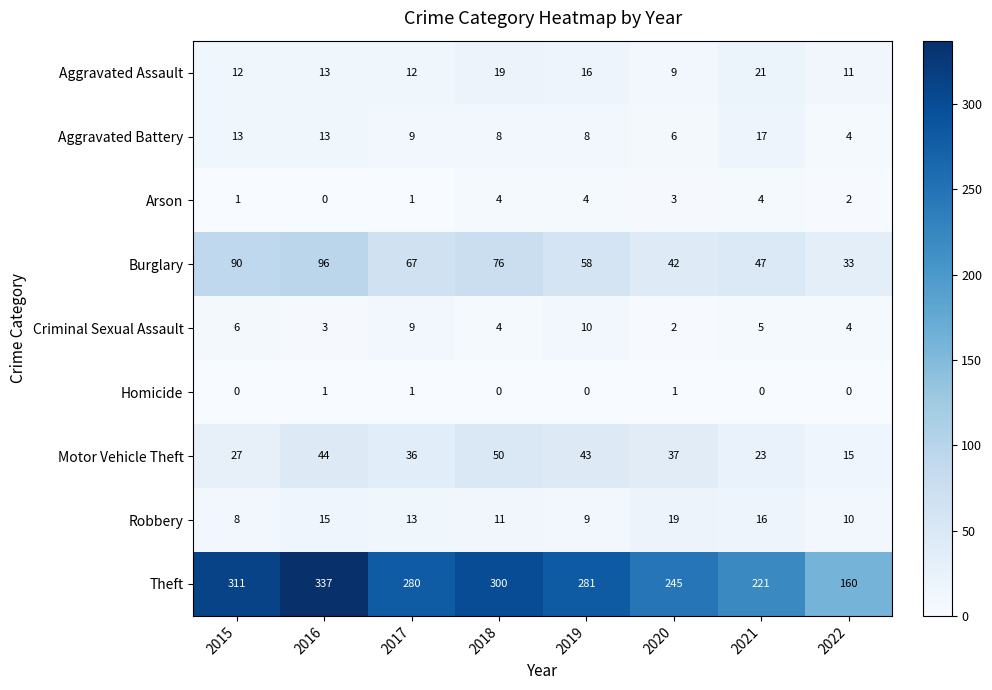

What is the difference between the maximum and minimum values in the Arson series?

4